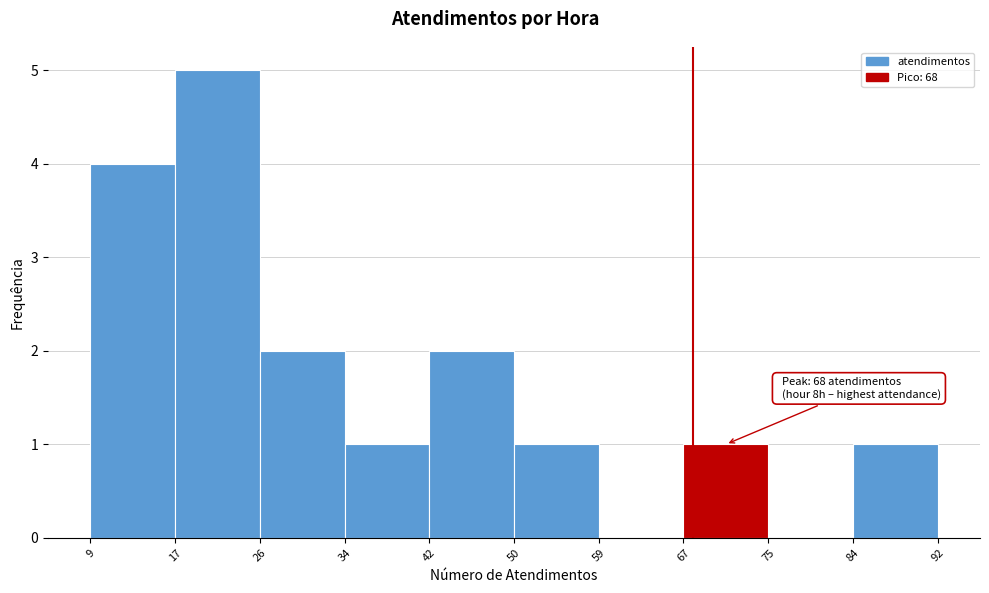

Which range on the x-axis has the tallest bar?

17 to 26